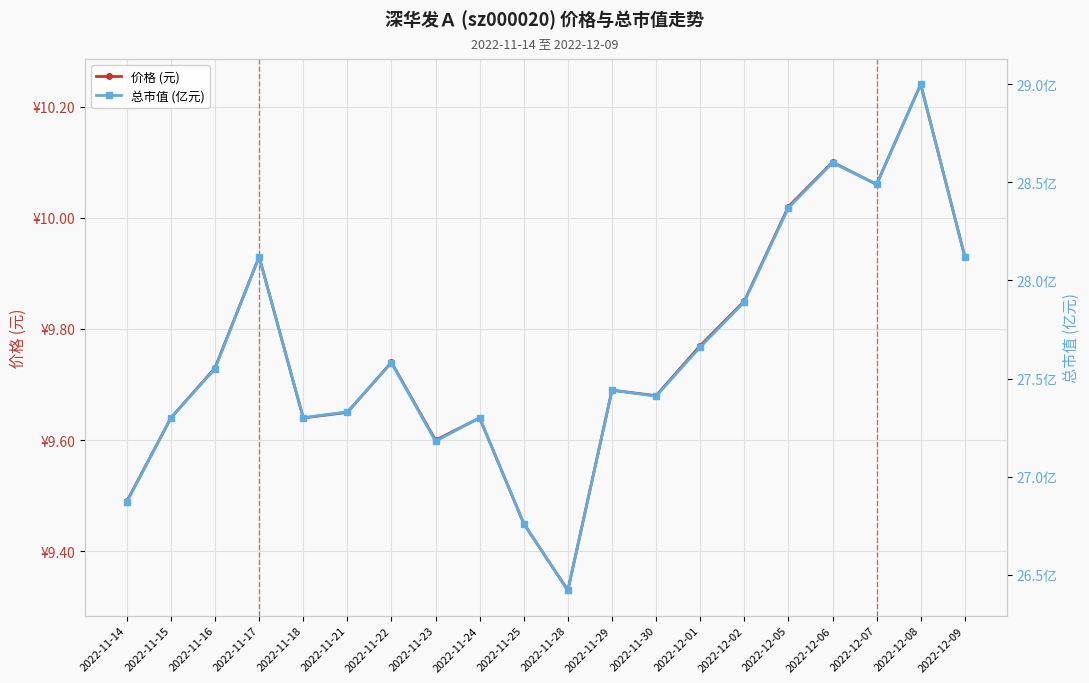

Rank the series by their average value, from highest to lowest.

总市值 (亿元), 价格 (元)